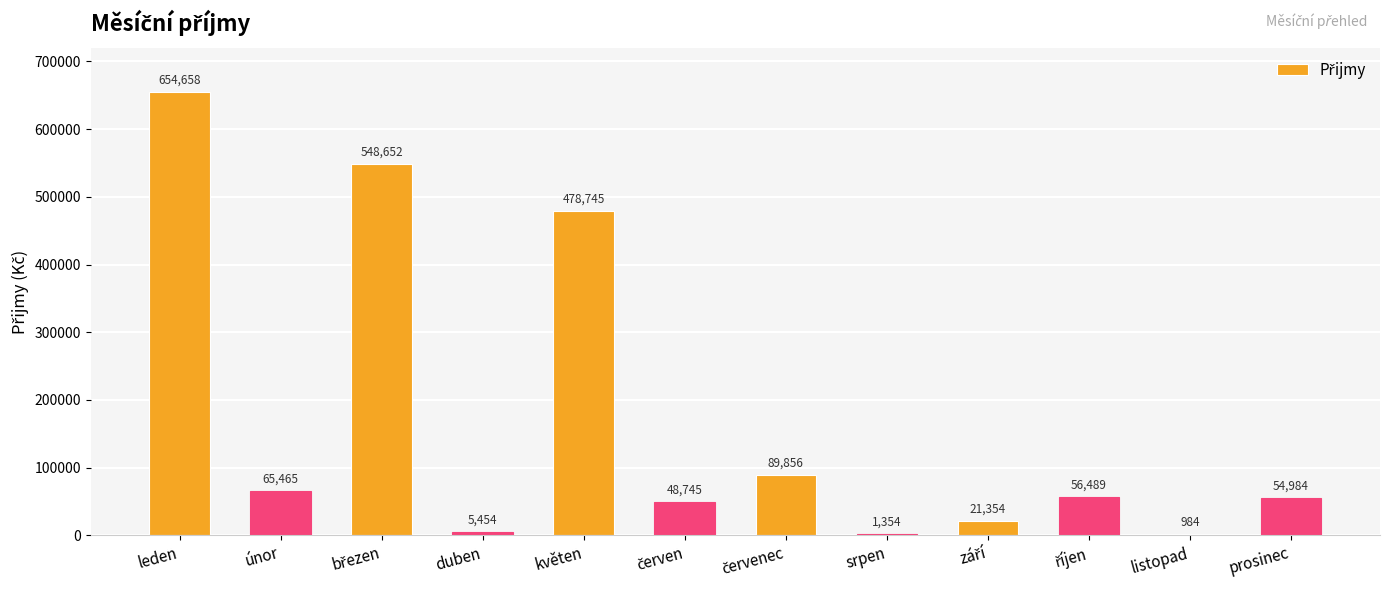

How many series are shown in this chart?

1